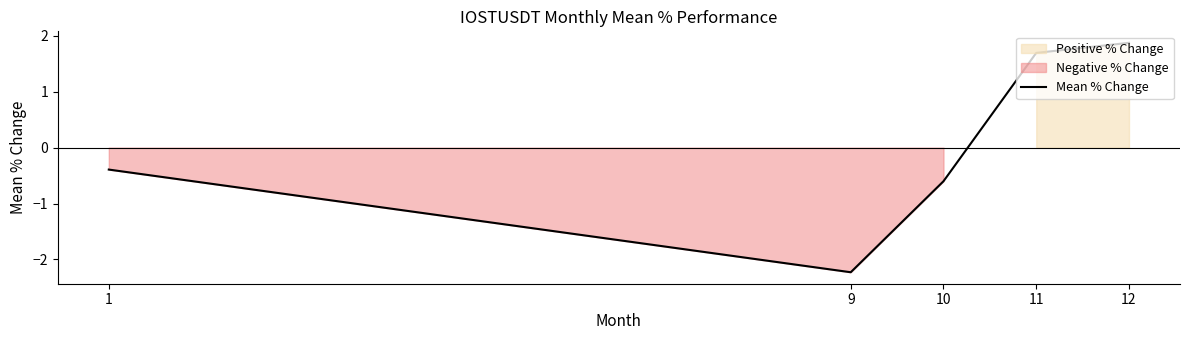

What is the sum of all values?

0.3